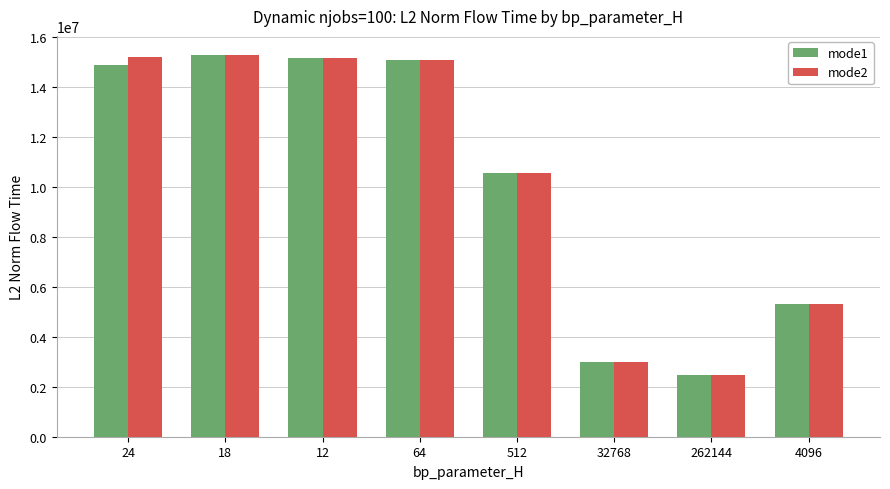

What is the total value across all series at 12?

30267925.6